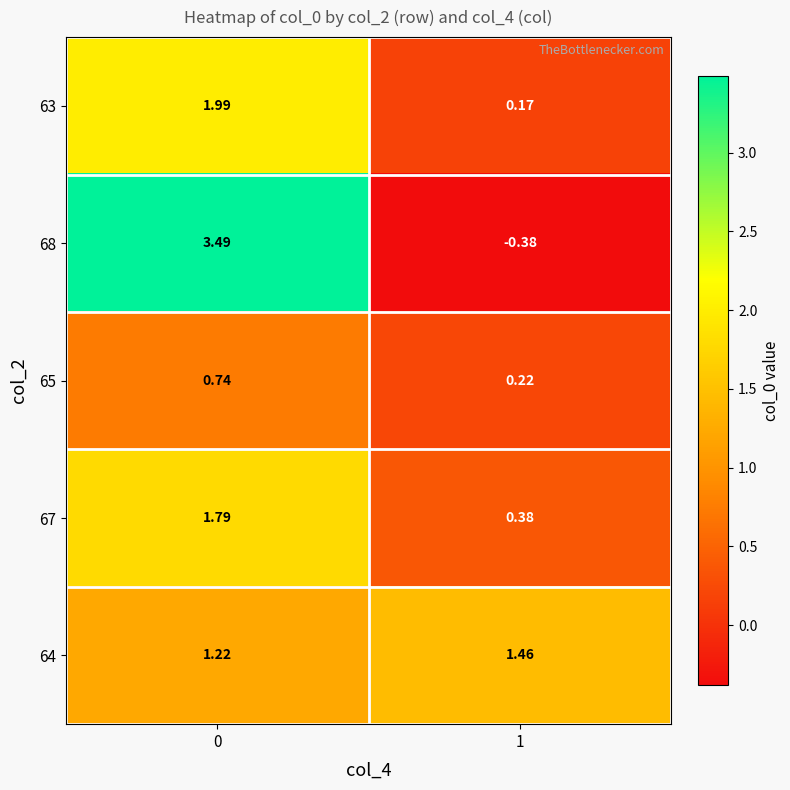

Is the value of 65 at 1 greater than the value of 64 at 1?

No